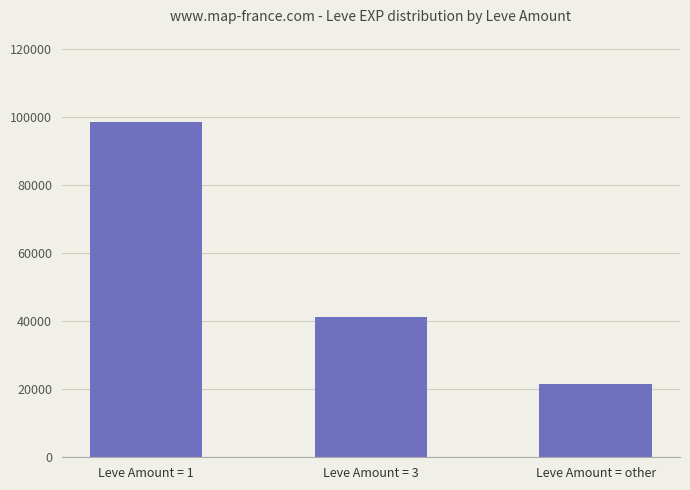

What is the sum of the values at Leve Amount = other and Leve Amount = 3?

63010